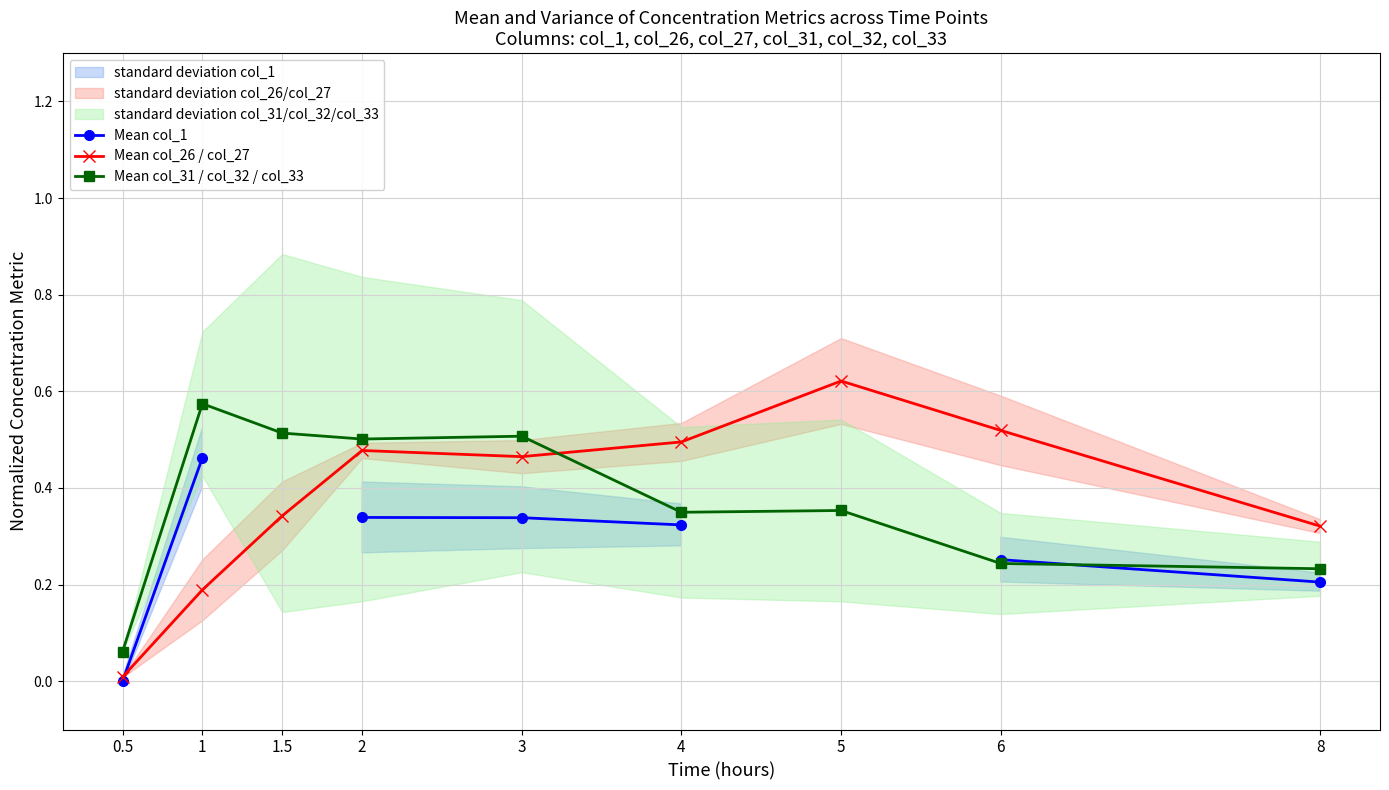

What is the label of the 8th point from the left?

6